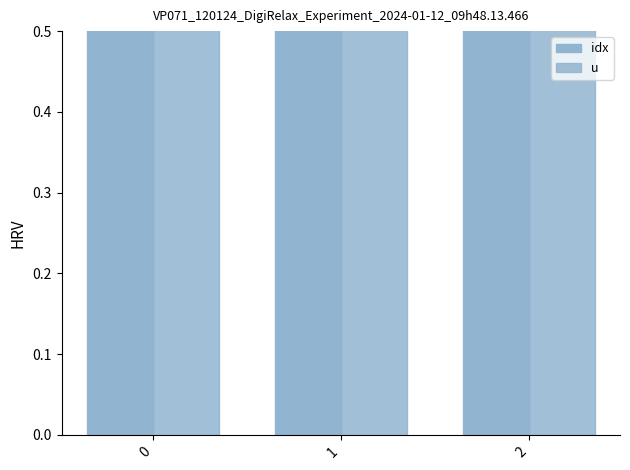

At how many categories does at least one series exceed 2?

1